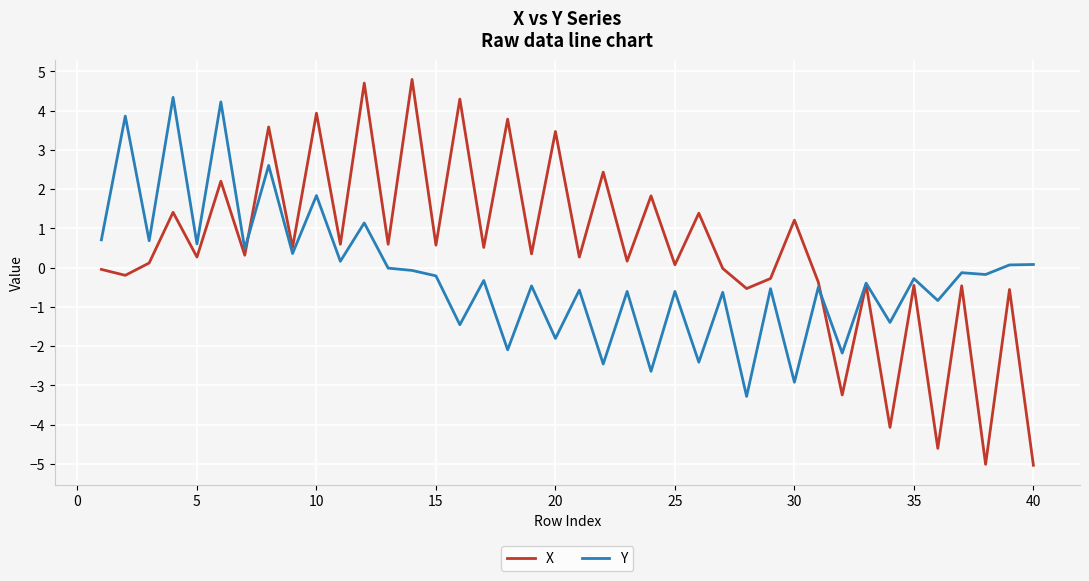

True or false: Y has more than 0 interior local peaks.

True